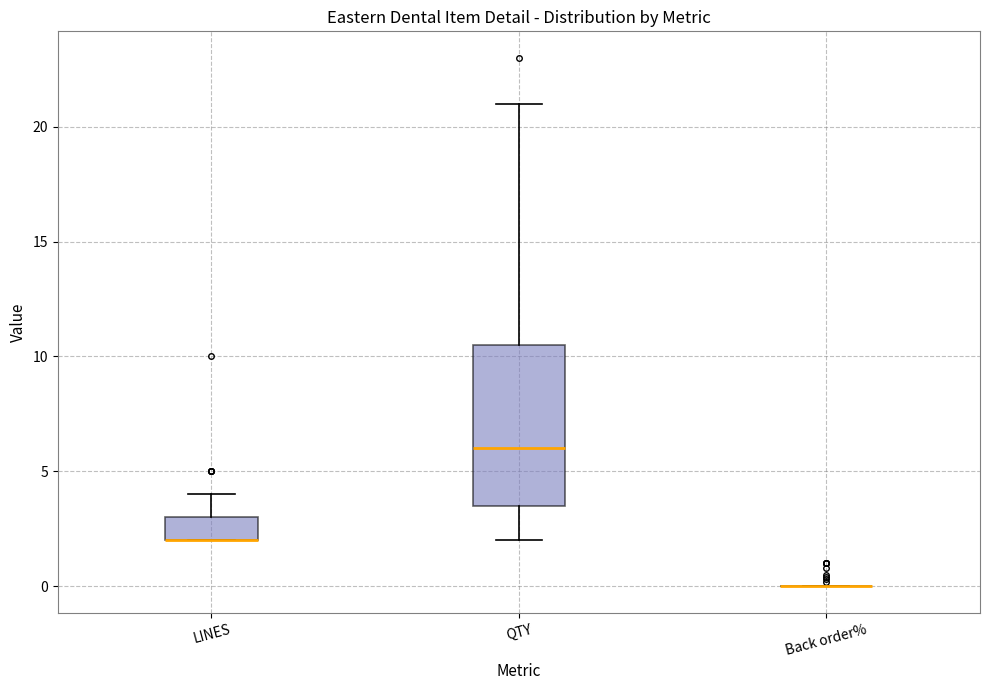

Reading left to right, transcribe this box plot: for each box, give where its median line is, the range the box spans, and where its two whiskers end, as read against the y-axis. The values are not printed on the chart, so give them approximately, as read against the axis.

LINES: median 2.0 (drawn on the box's lower edge), box 2.0 to 3.0, whiskers 2.0 to 4.0
QTY: median 6.0, box 3.5 to 10.5, whiskers 2.0 to 21.0
Back order%: box collapsed to a line at 0.0, whiskers 0.0 to 0.0